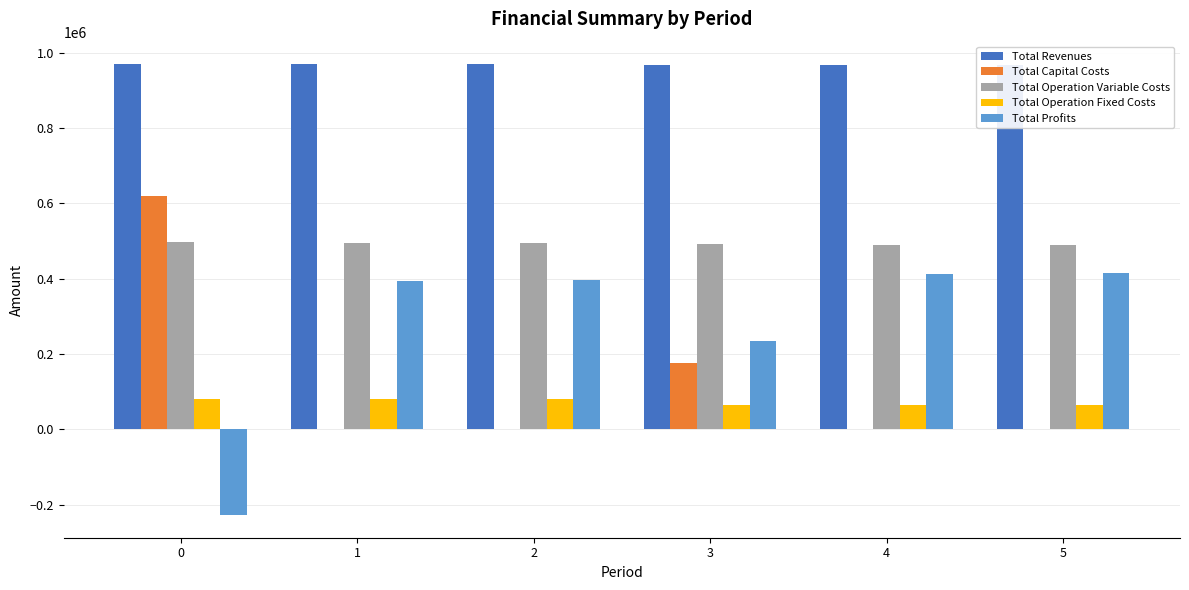

The value of Total Revenues at 3 is 381568.9. True or false?

False